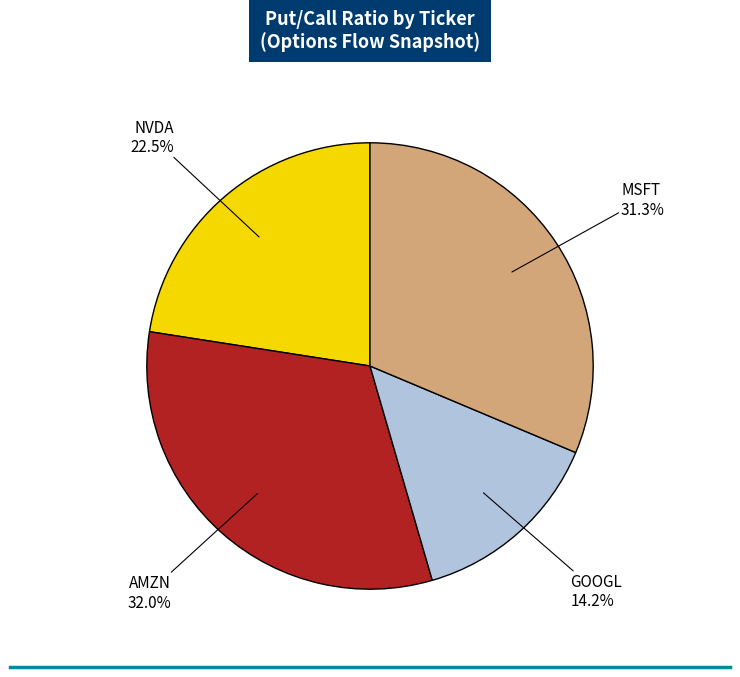

Is there a majority slice in this chart?

No